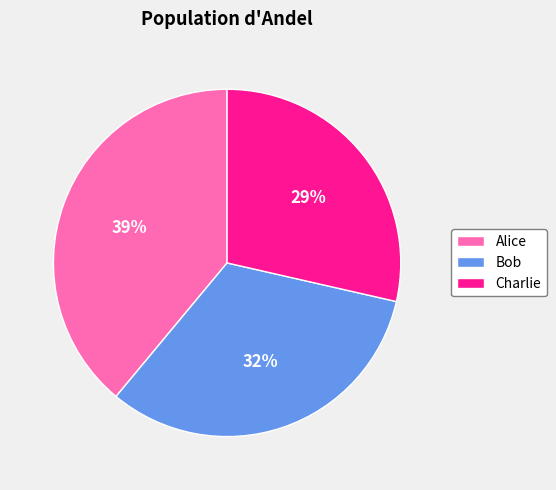

Is the sum of Charlie and Bob greater than half?

Yes